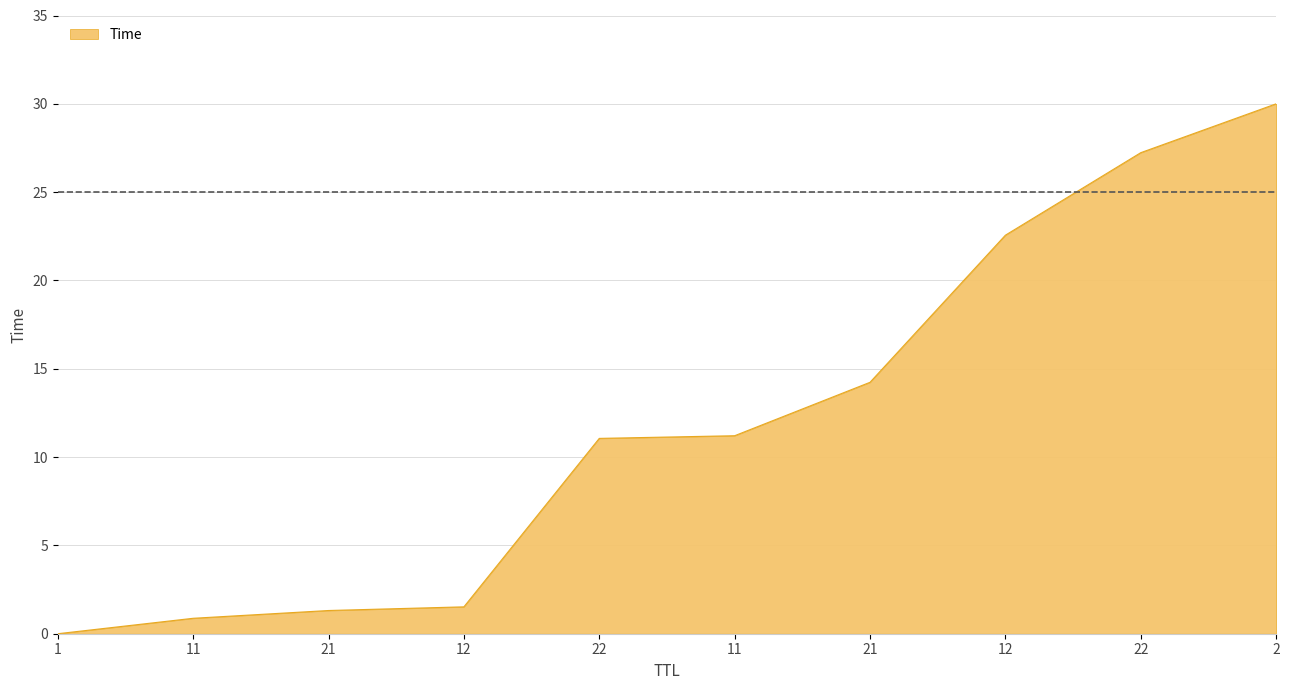

True or false: the data shows 0.0 at 1.

True